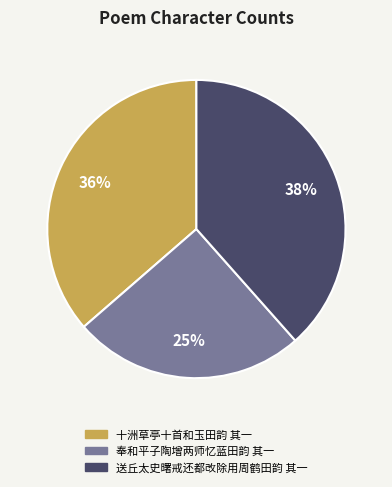

How many segments does this pie chart have?

3